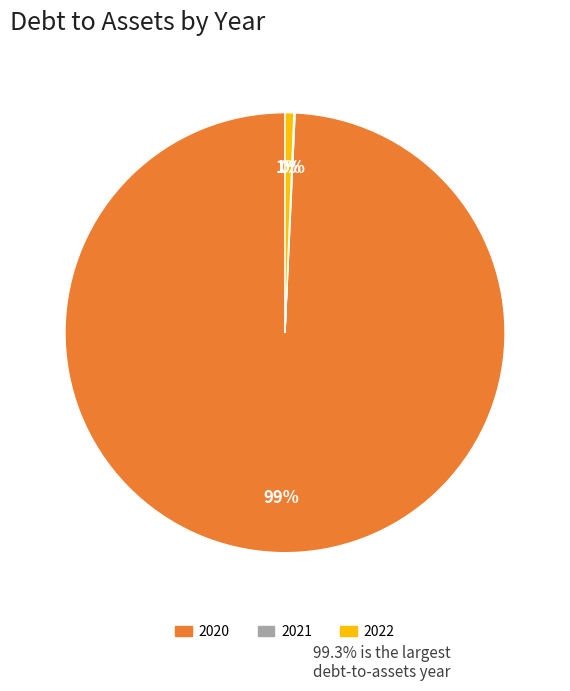

To the nearest percent, what is the difference between the largest and smallest slice percentages?

99%